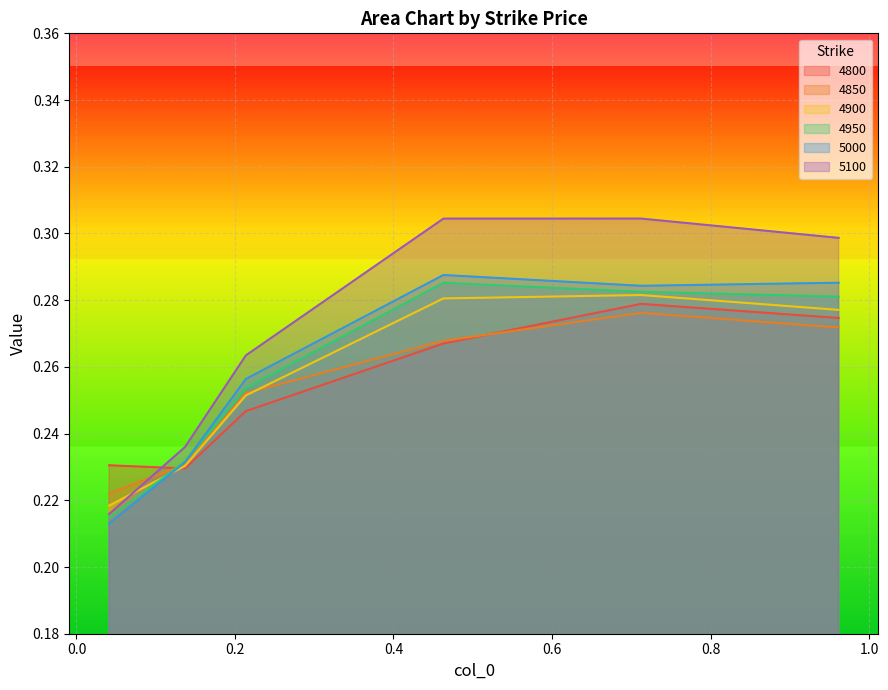

Which category has the lowest value in the 4950 series?

0.0410958904109589